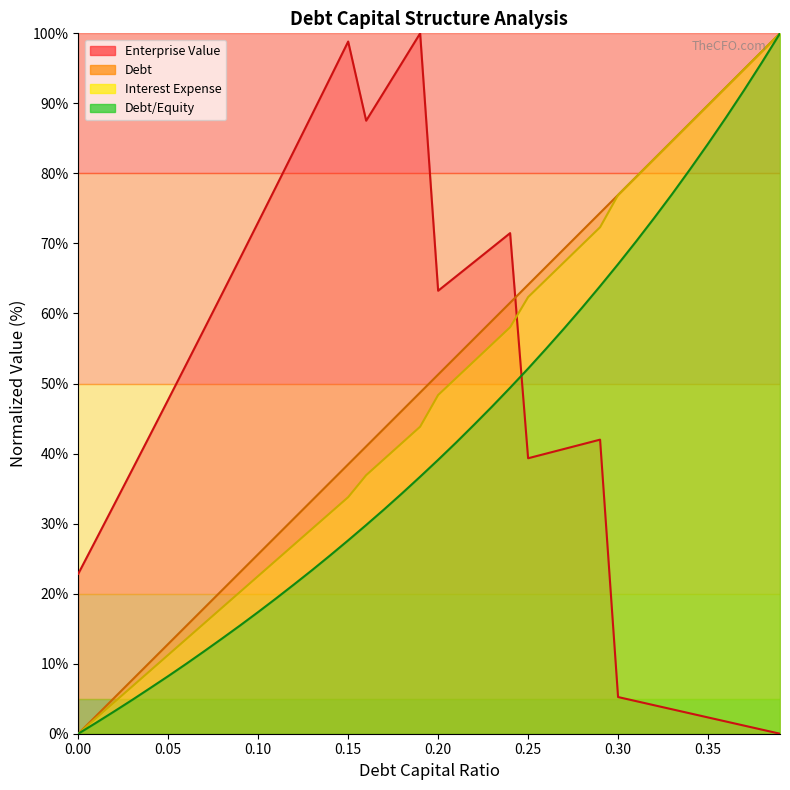

What is the label of the 23rd point from the left?

0.22